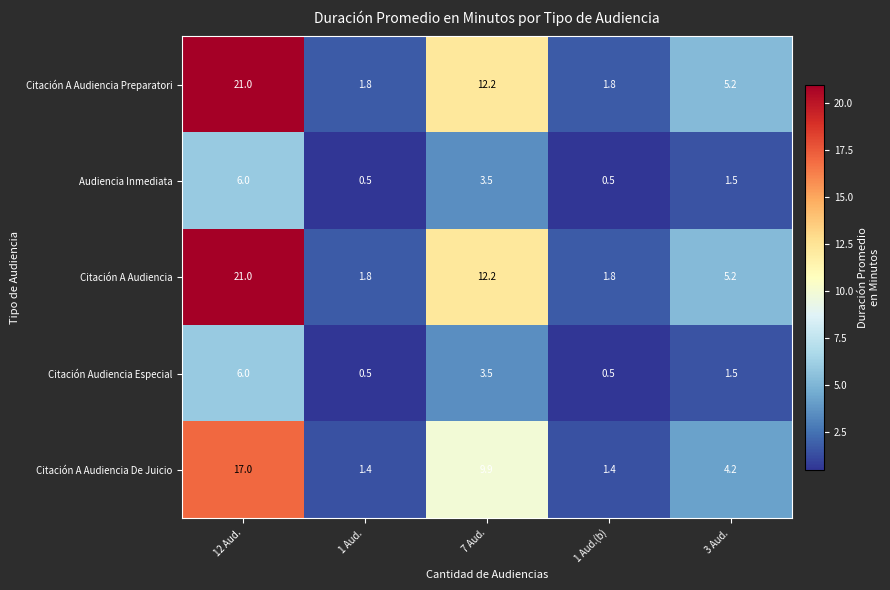

What is the total value across all series at 7 Aud.?

41.3